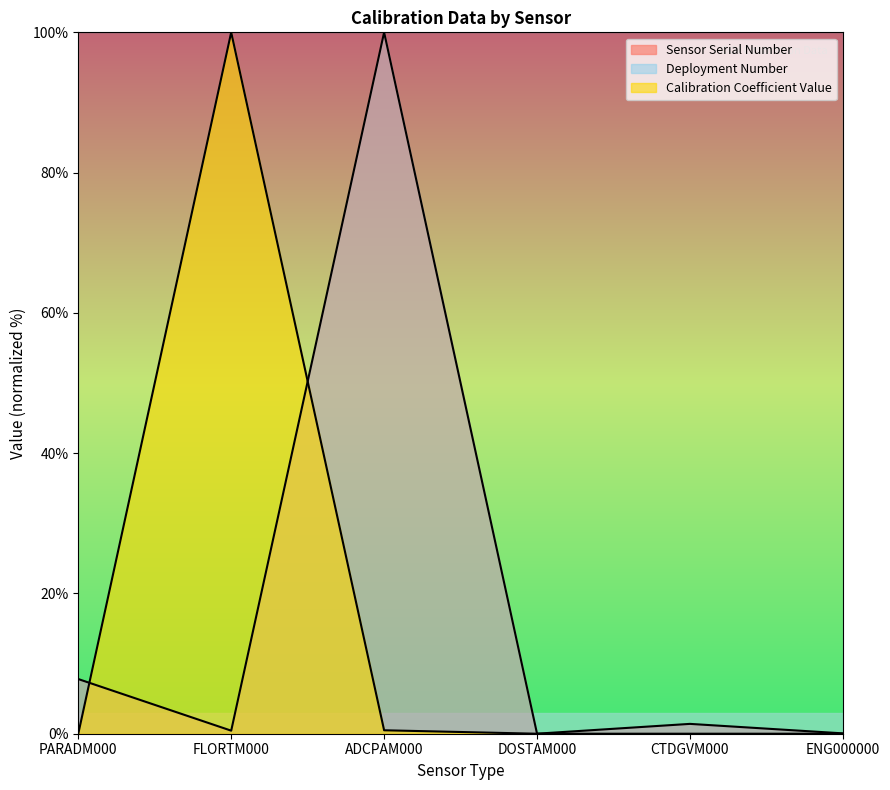

Count the number of data series in this chart.

3